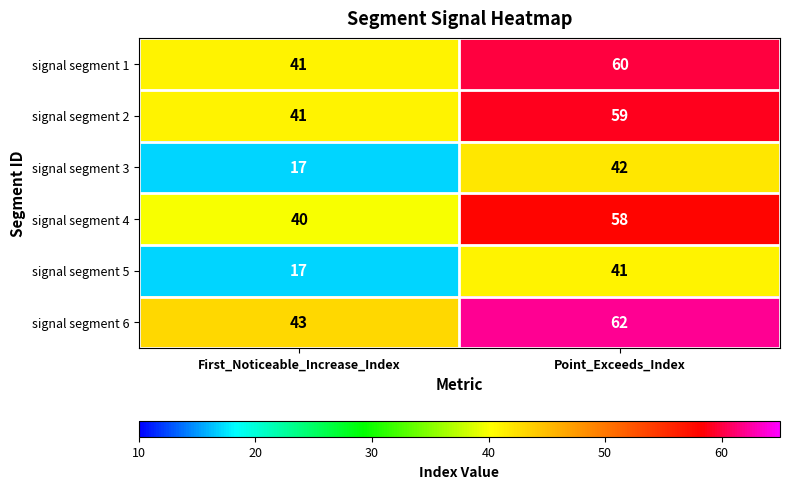

Count the number of categories in the chart.

2